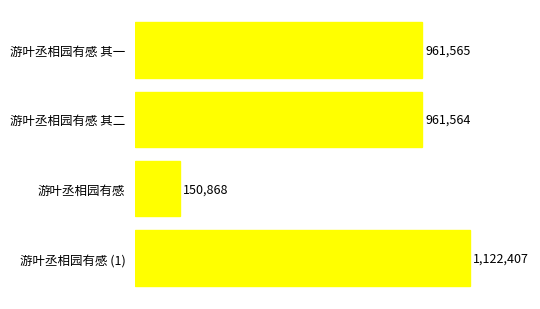

At which label is the value closest to 636637?

游叶丞相园有感 其二